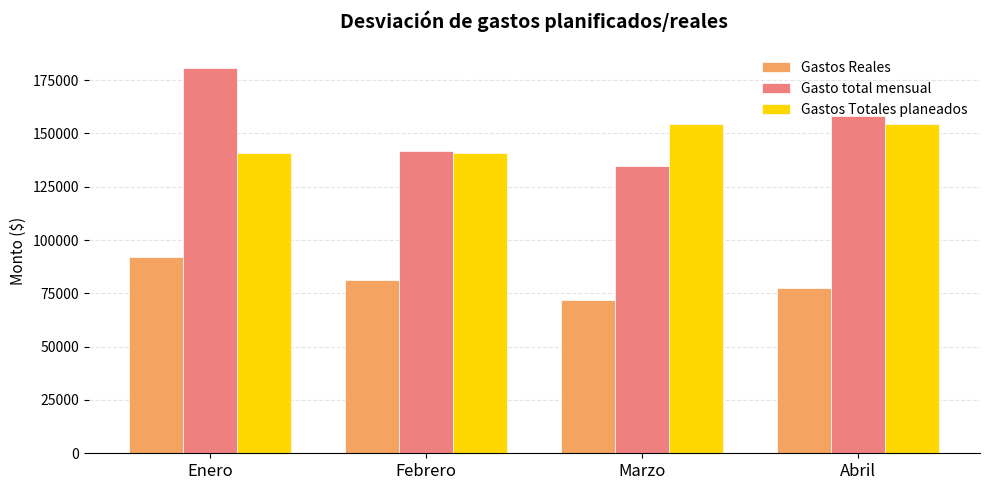

What is the highest value of the Gastos Totales planeados series?

154239.9